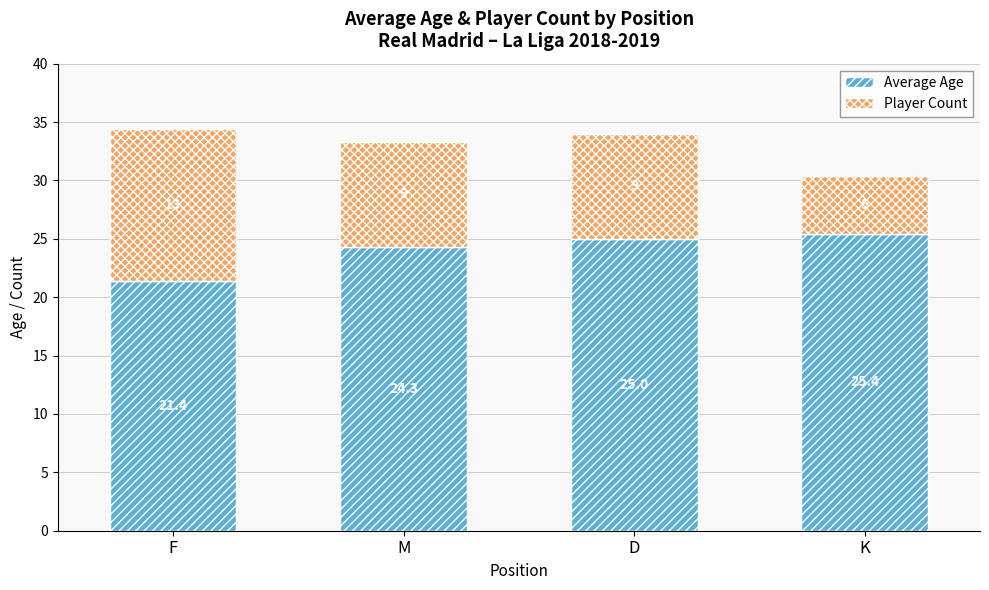

What is the difference between the maximum and minimum values in the Average Age series?

4.0